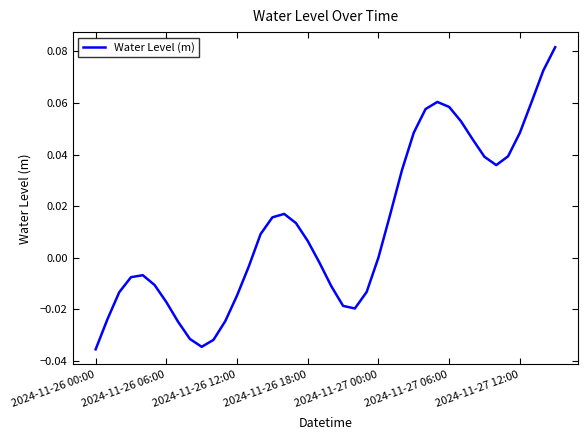

How many lines are shown in the chart?

1